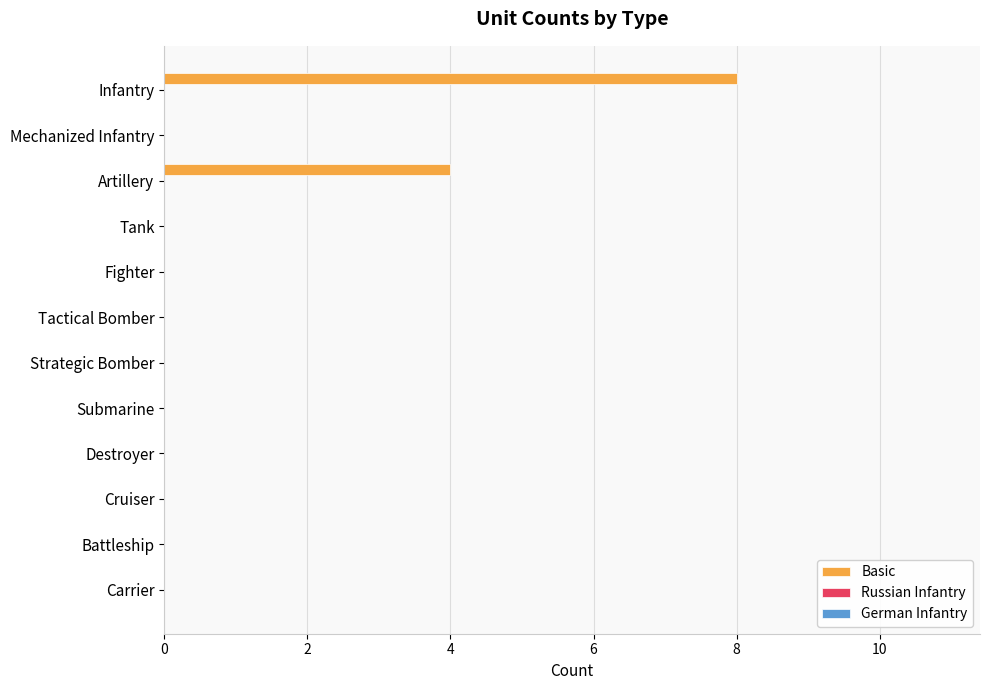

The chart shows a value of 4 at Artillery. True or false?

True